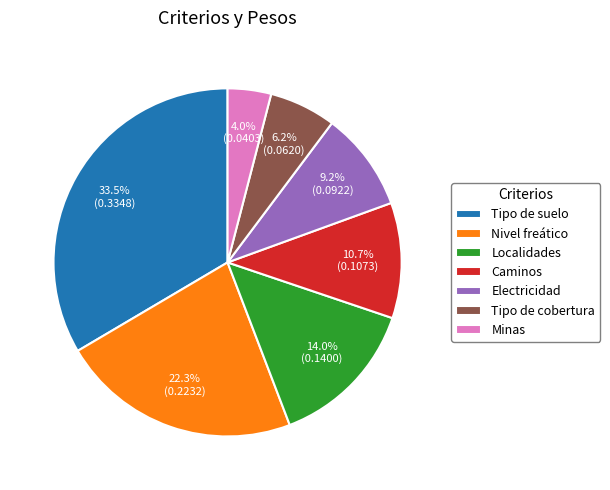

Which category has the smallest portion of the pie?

Minas